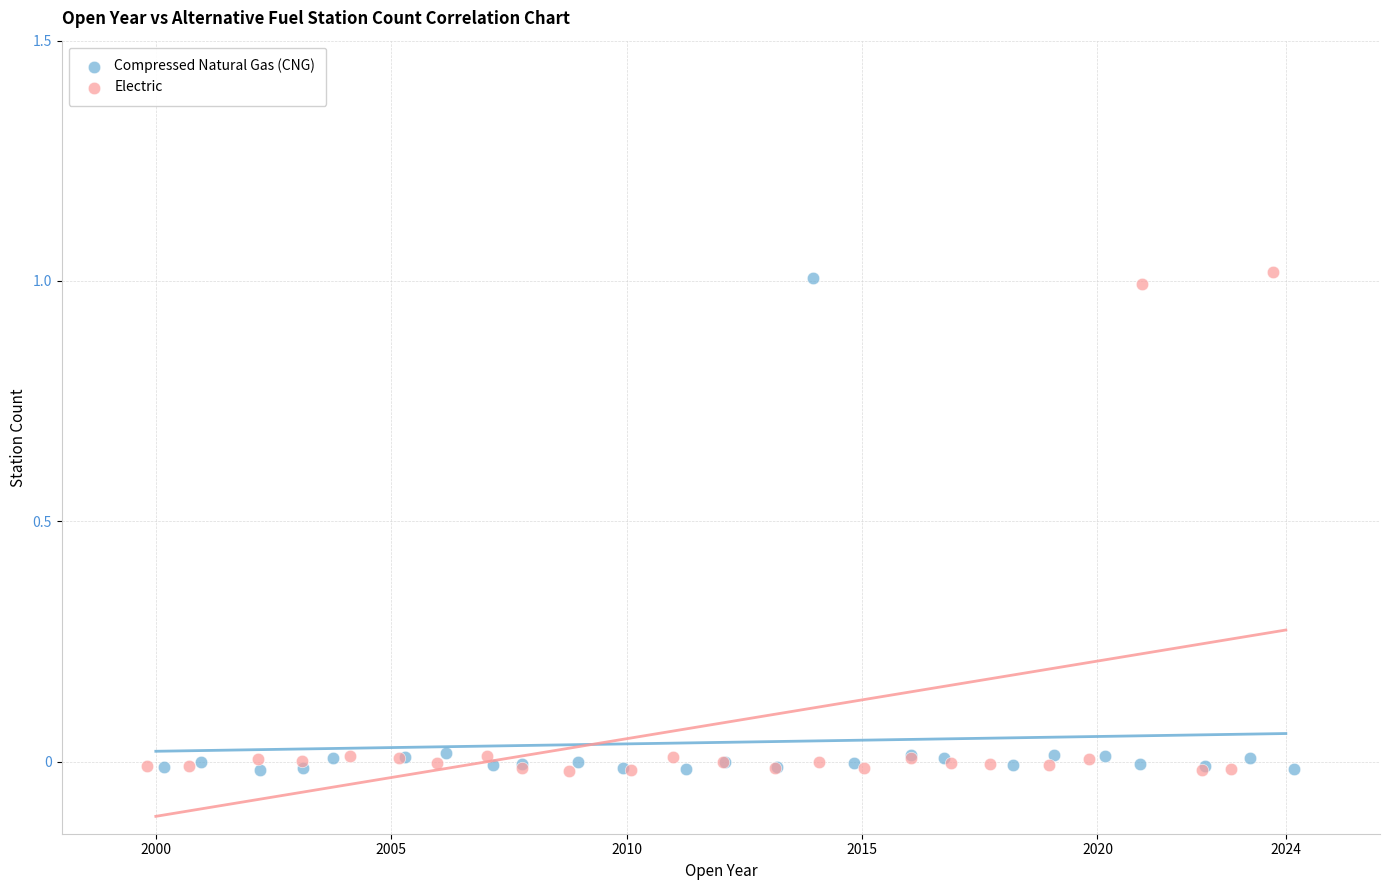

What are all the series names shown in the legend?

Compressed Natural Gas (CNG), Electric